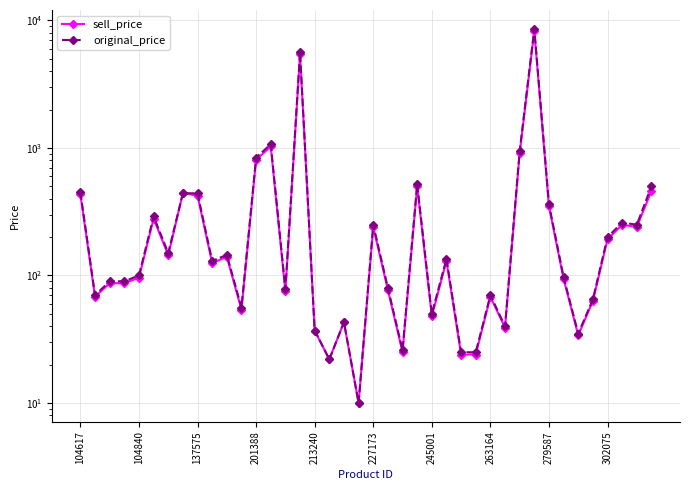

Which series has the largest total across all categories?

original_price